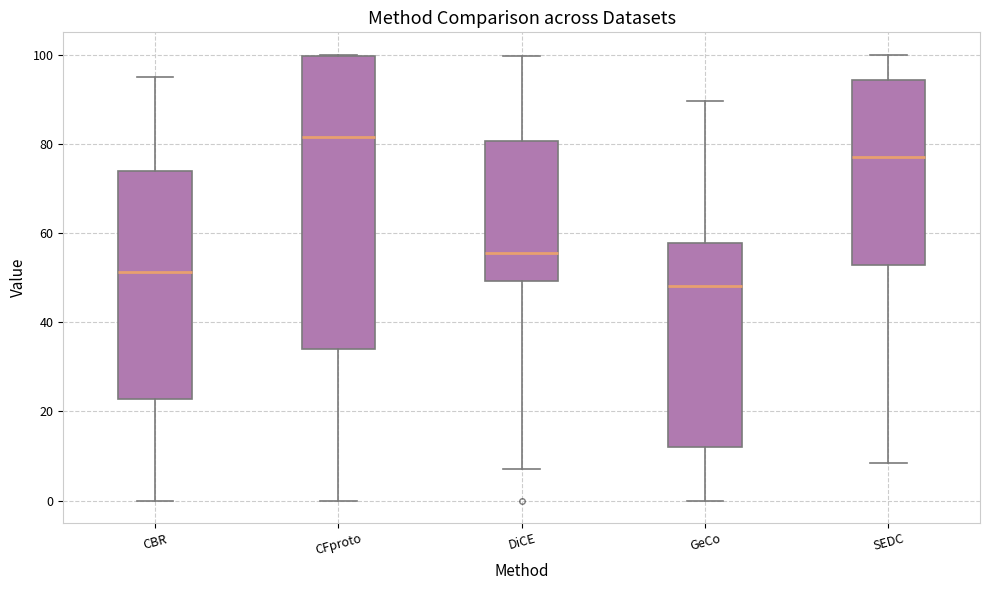

Reading left to right, read every box against the y-axis: the position of its median line, the range the box covers, and the ends of its whiskers. The values are not printed on the chart, so give them approximately, as read against the axis.

CBR: median 52, box 22 to 74, whiskers 0 to 96
CFproto: median 82, box 34 to 100, whiskers 0 to 100
DiCE: median 56, box 50 to 80, whiskers 8 to 100
GeCo: median 48, box 12 to 58, whiskers 0 to 90
SEDC: median 78, box 52 to 94, whiskers 8 to 100